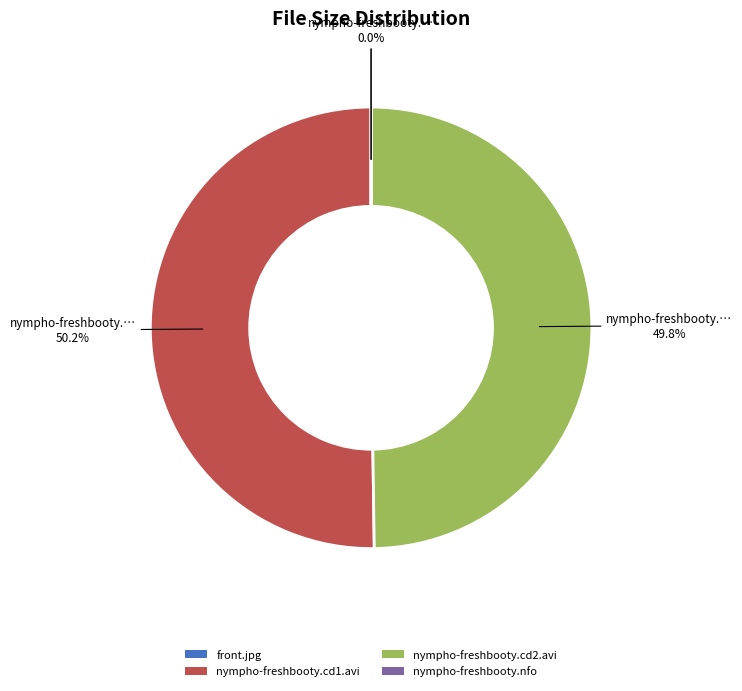

What percentage is the nympho-freshbooty.cd1.avi slice, to the nearest percent?

50%